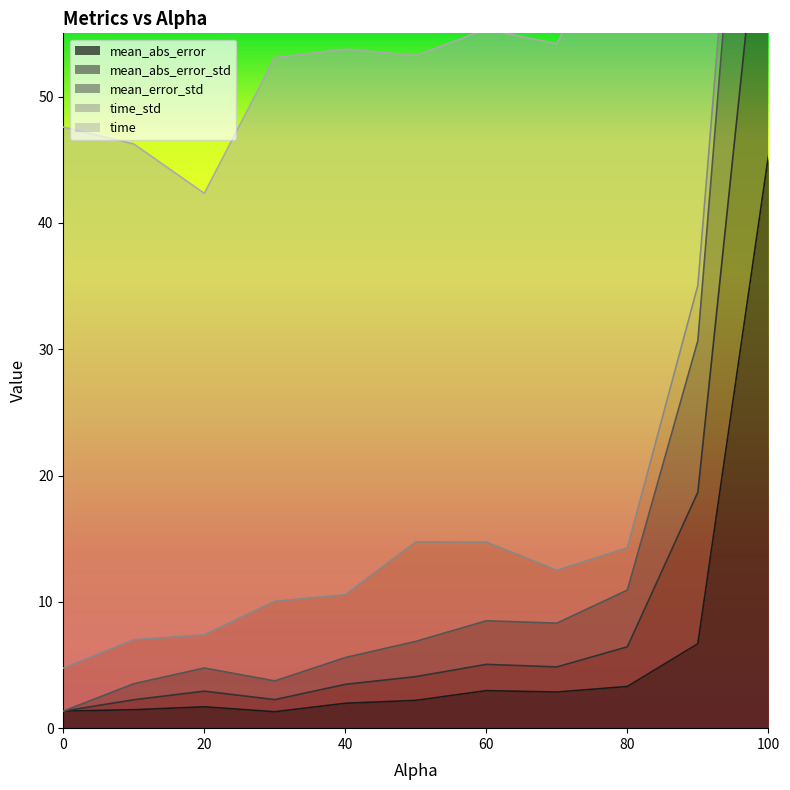

What is the approximate value of mean_error_std at 100.0?

103.2